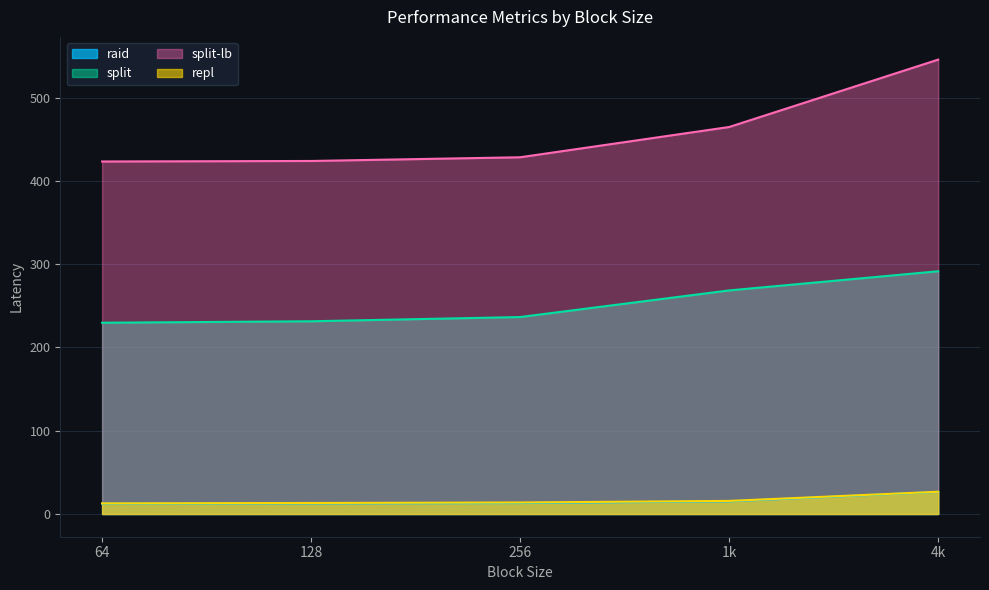

True or false: repl and split intersect in this chart.

False